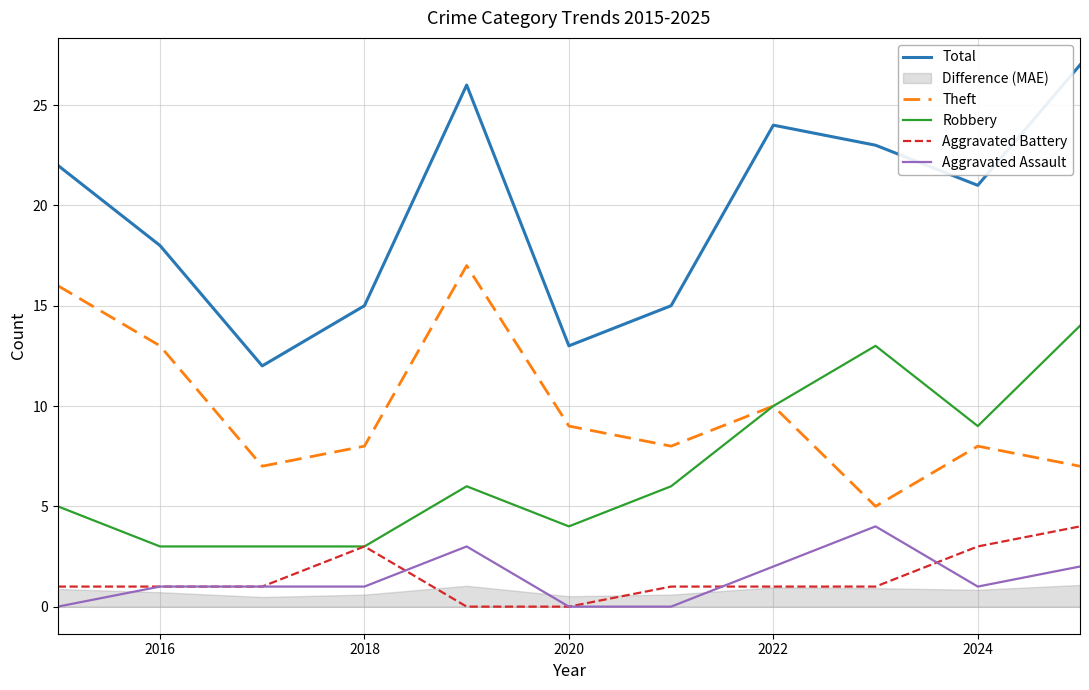

The value of Total at 2020 is 13. True or false?

True